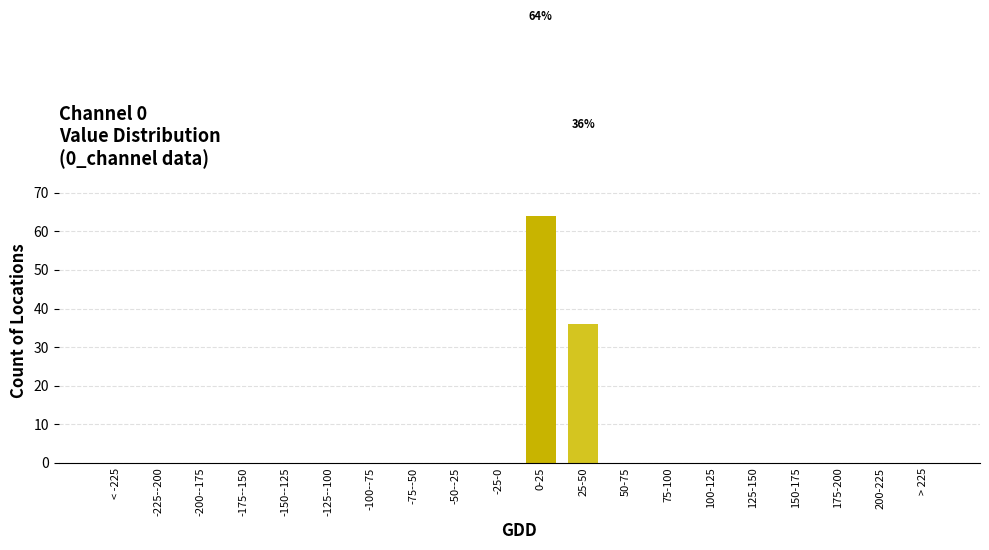

Reading left to right, transcribe all the data shown in this chart.

< -225=0	-225--200=0	-200--175=0	-175--150=0	-150--125=0	-125--100=0	-100--75=0	-75--50=0	-50--25=0	-25-0=0	0-25=64	25-50=36	50-75=0	75-100=0	100-125=0	125-150=0	150-175=0	175-200=0	200-225=0	> 225=0